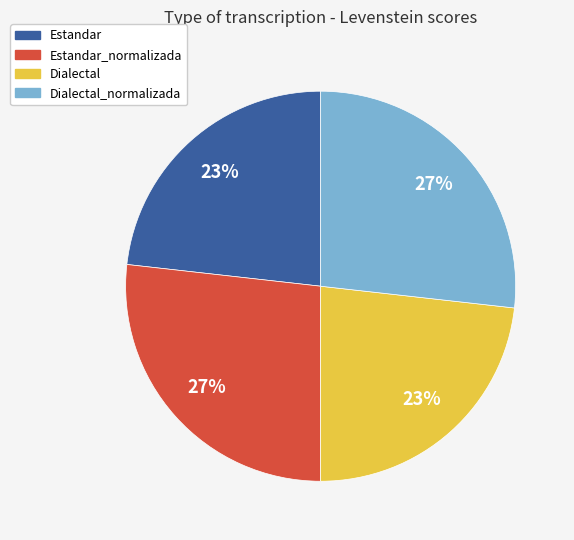

To the nearest percent, what is the average slice percentage?

25%